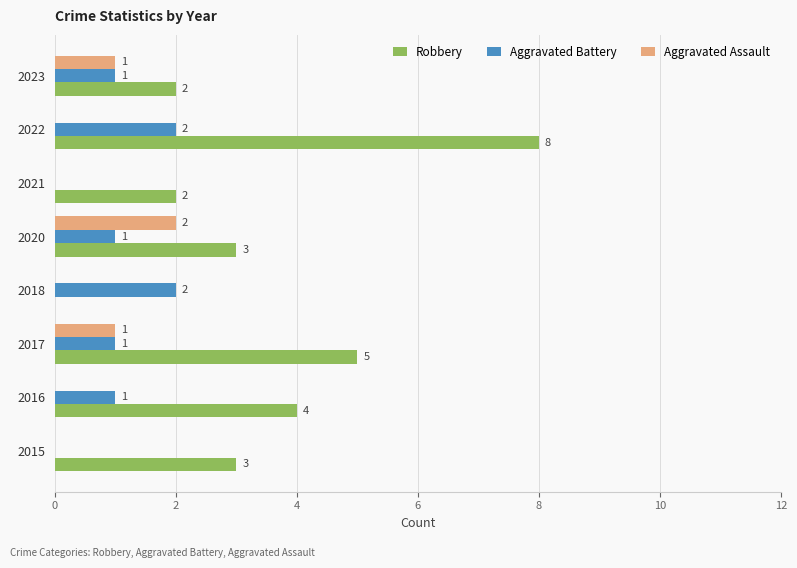

Is it true that Aggravated Assault equals -1 at 2022?

False